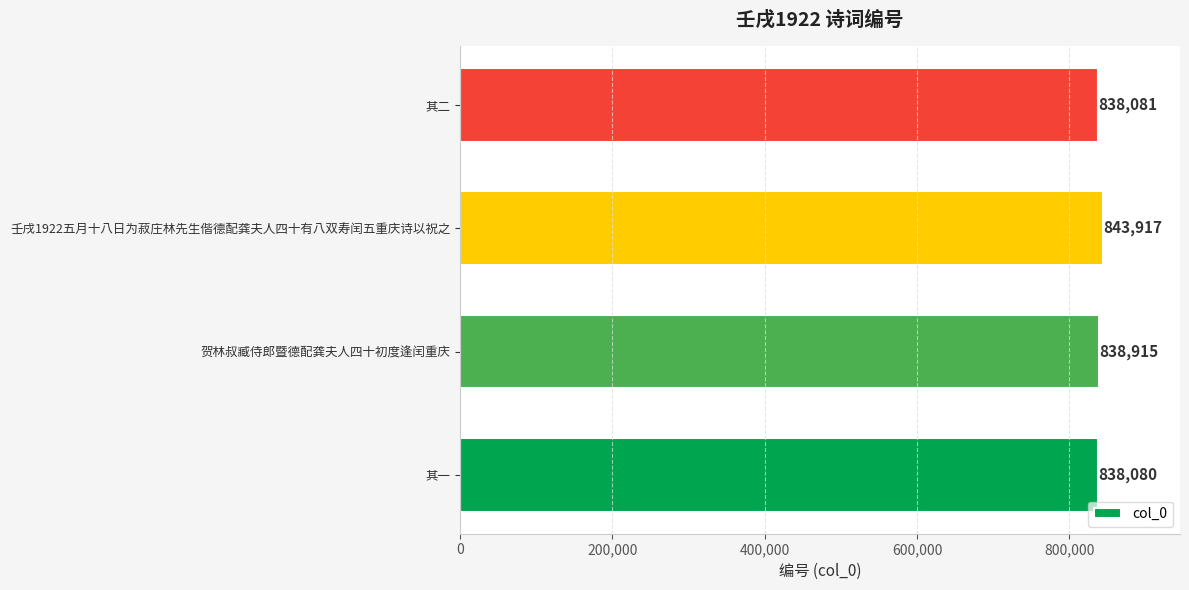

Rank the categories by value from lowest to highest.

其一, 其二, 贺林叔臧侍郎暨德配龚夫人四十初度逢闰重庆, 壬戌1922五月十八日为菽庄林先生偕德配龚夫人四十有八双寿闰五重庆诗以祝之